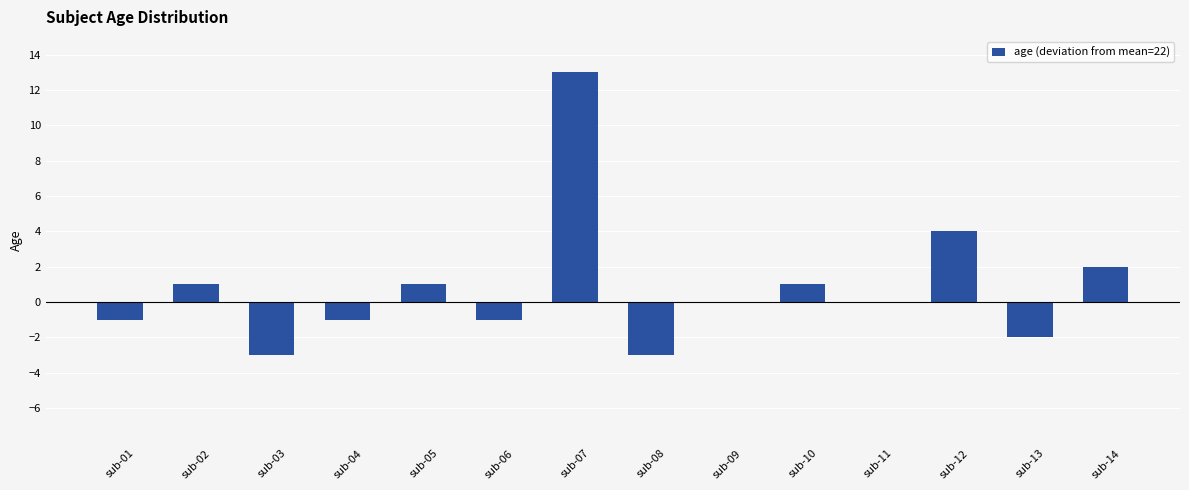

Reading left to right, transcribe all the data shown in this chart.

-1	1	-3	-1	1	-1	13	-3	0	1	0	4	-2	2